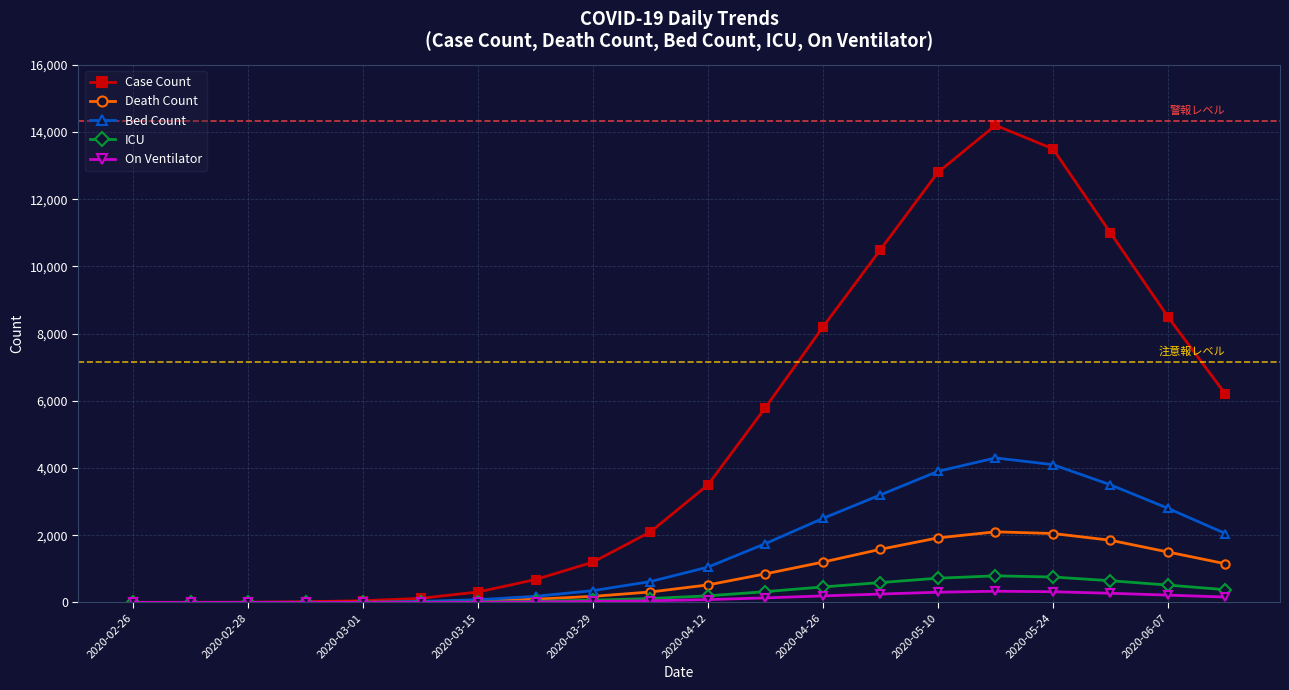

Which series has the largest range (max minus min)?

Case Count